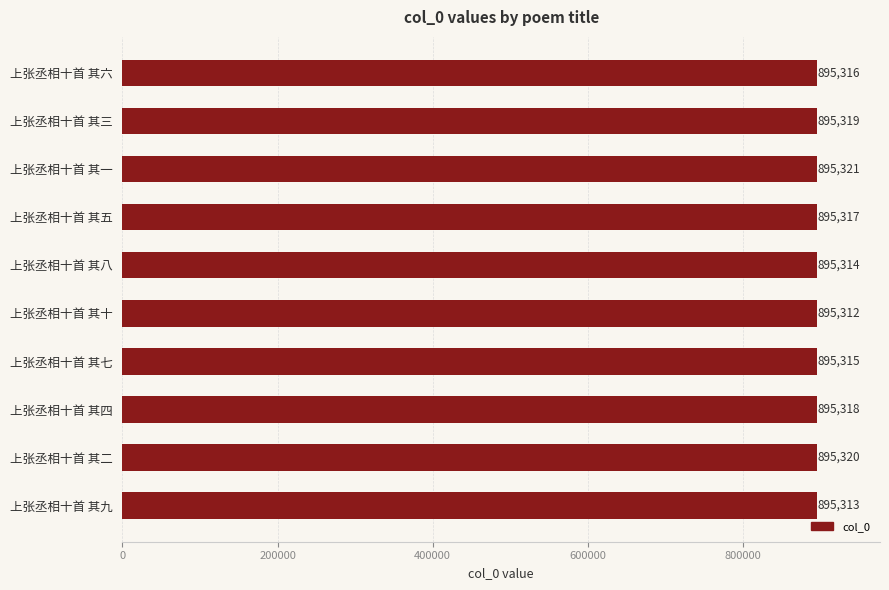

Which category has the lowest value across all series?

上张丞相十首 其十